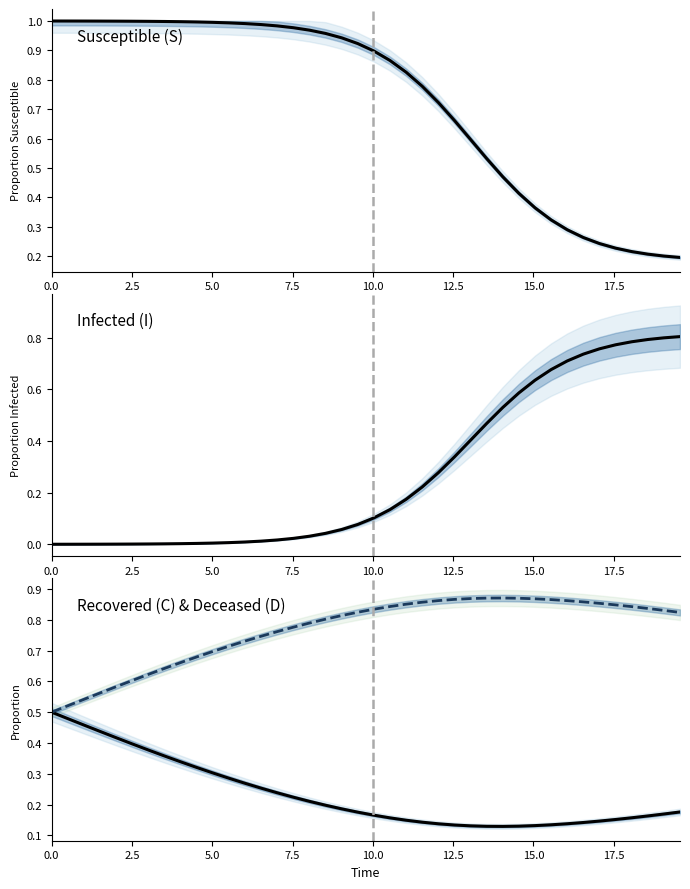

The Recovered (C) & Deceased (D) series shows 0.2 at 11. True or false?

False